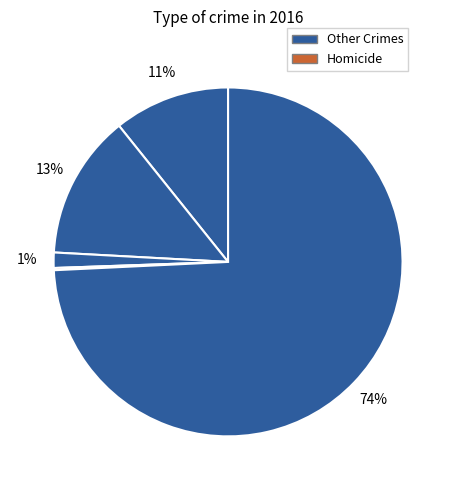

Count the number of slices in the pie.

5